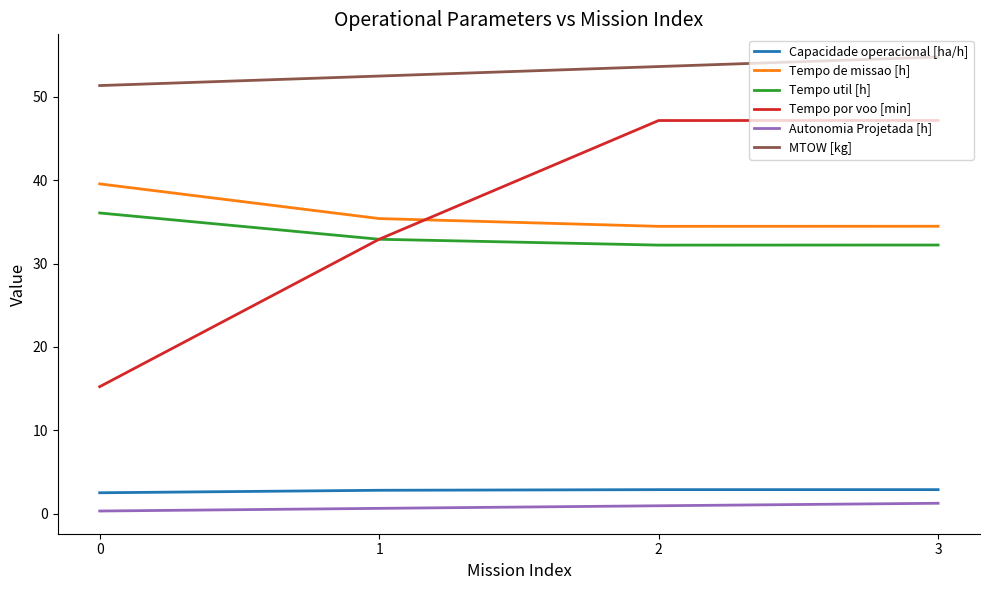

True or false: Tempo de missao [h] and Autonomia Projetada [h] intersect in this chart.

False